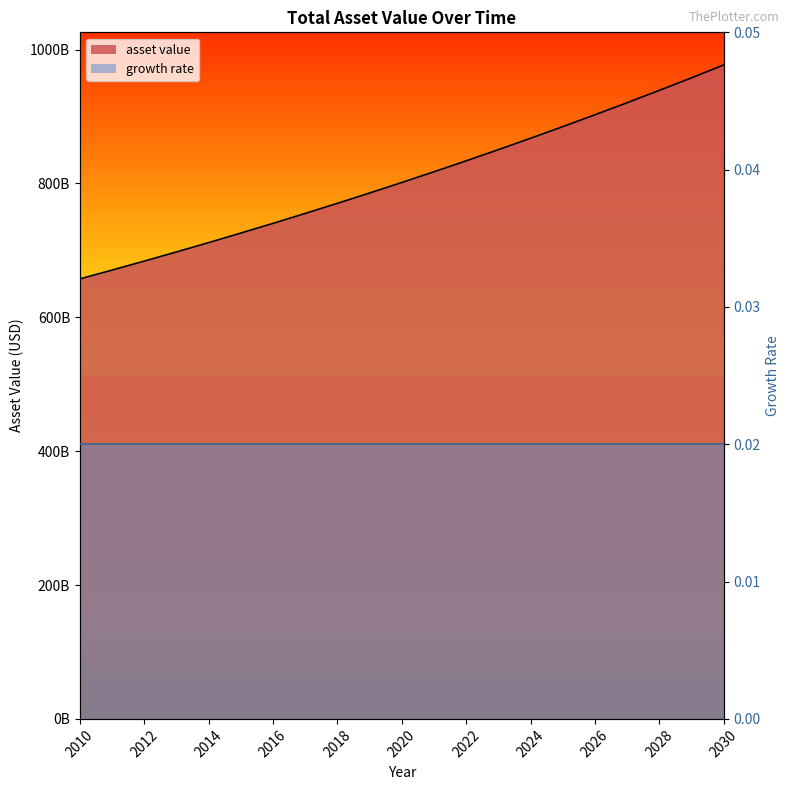

At which category does the chart reach its minimum across all series?

2010